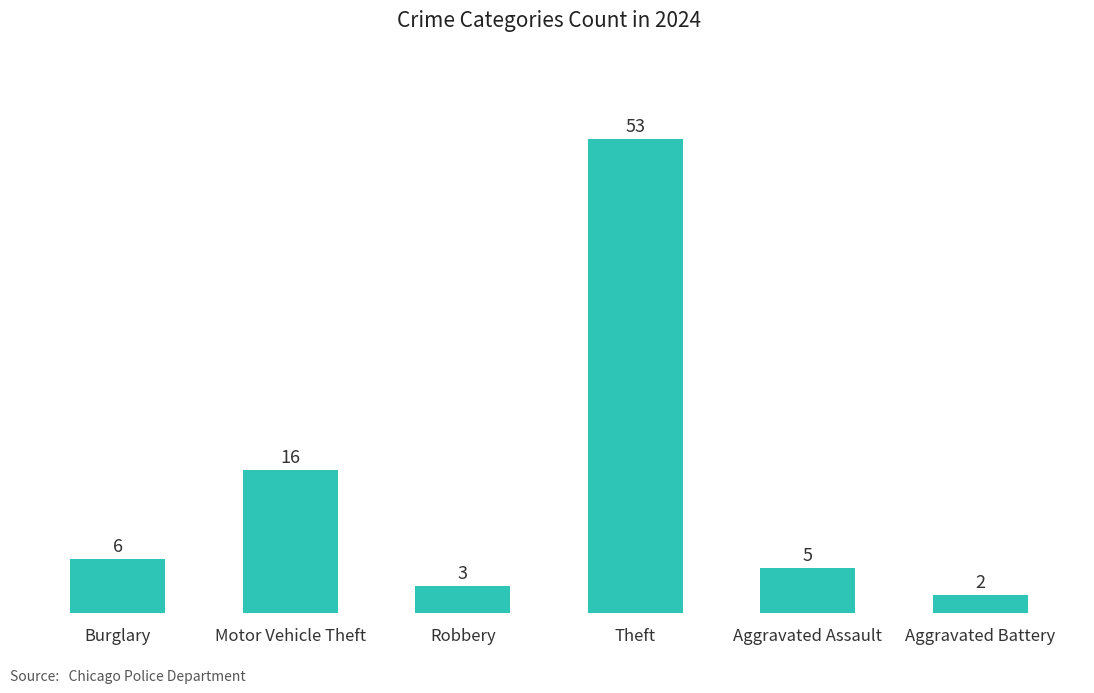

What is the ratio of the value at Aggravated Assault to the value at Burglary?

0.8